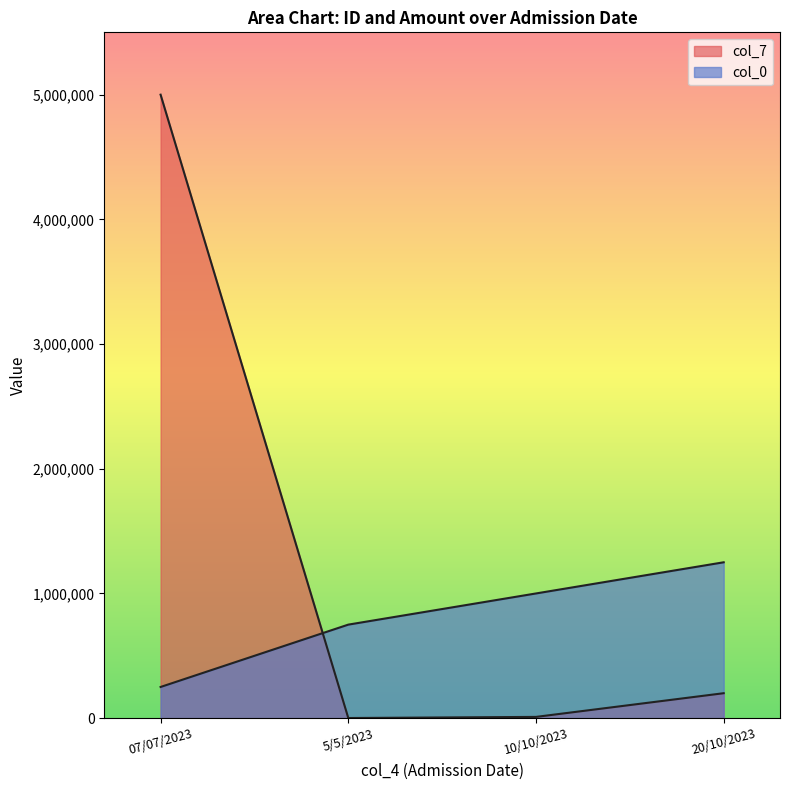

Reading right to left, what are all the values shown in this chart?

col_0: 20/10/2023=1250000	10/10/2023=1000000	5/5/2023=750000	07/07/2023=250000
col_7: 20/10/2023=200000	10/10/2023=10000	5/5/2023=1000	07/07/2023=5000000